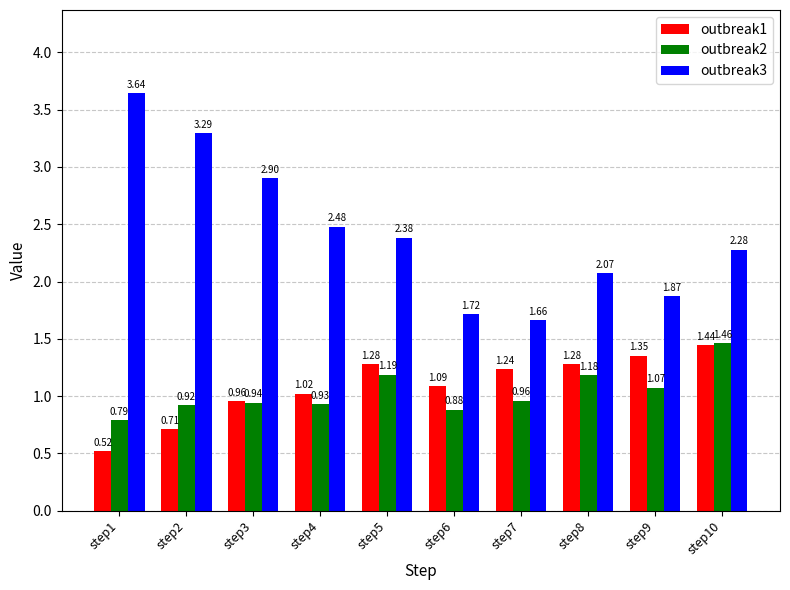

Rank the series by their maximum value, from highest to lowest.

outbreak3, outbreak2, outbreak1